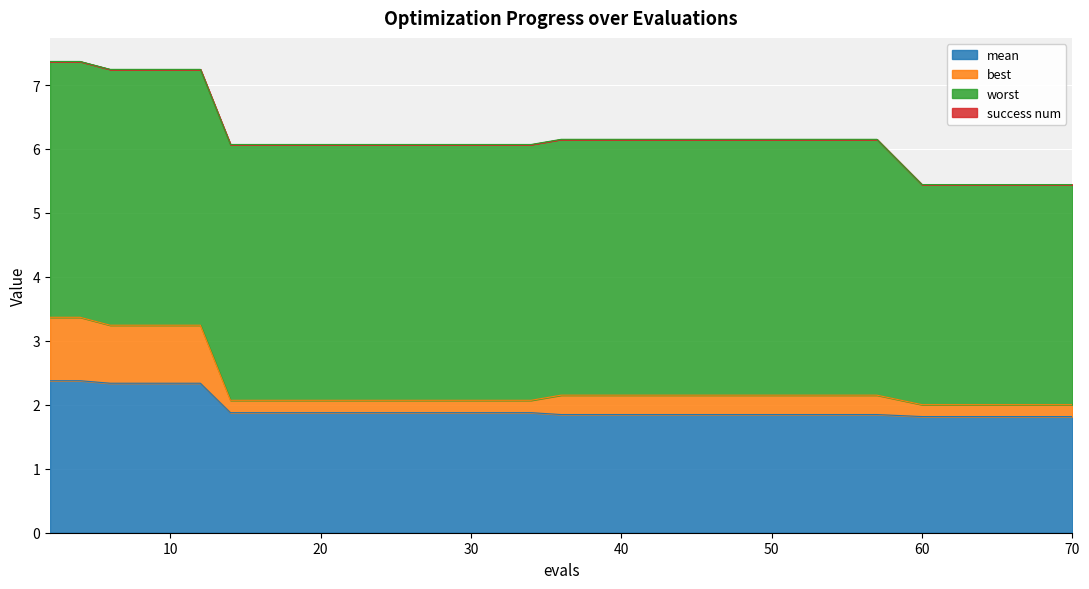

At which label does best reach its peak?

2